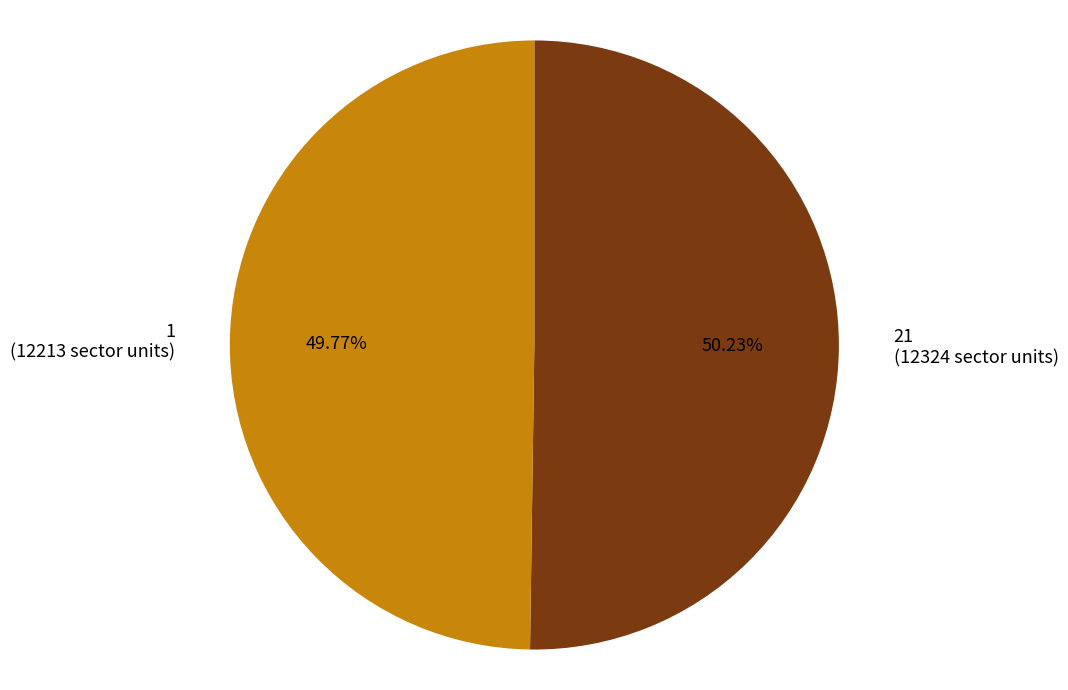

Count the number of slices in the pie.

2